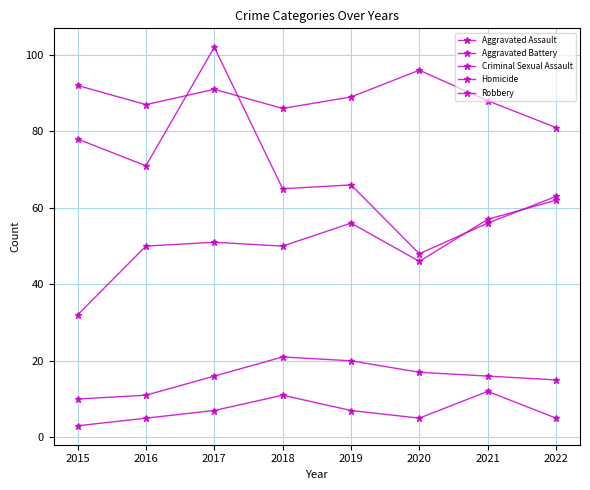

What is the average value of the Aggravated Assault series?

50